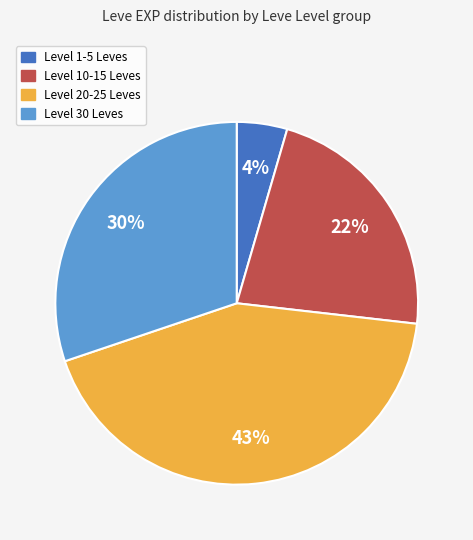

Is there a majority slice in this chart?

No